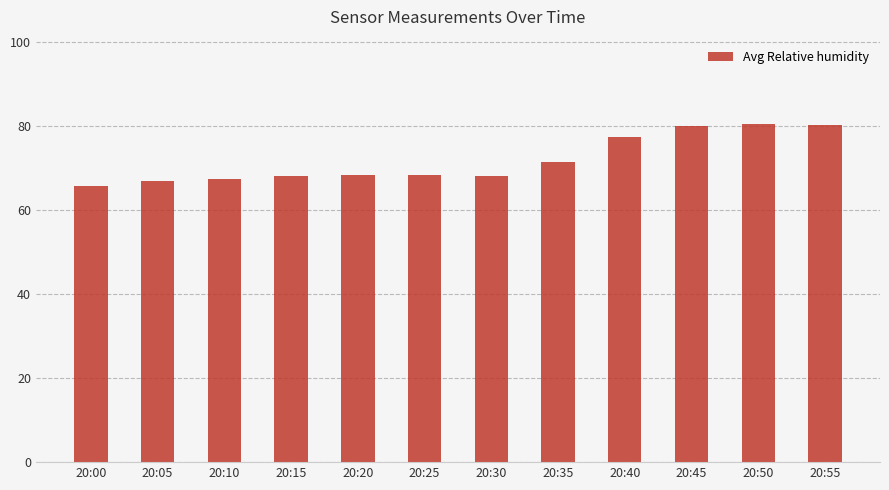

The value at 20:45 is 80.1. True or false?

True